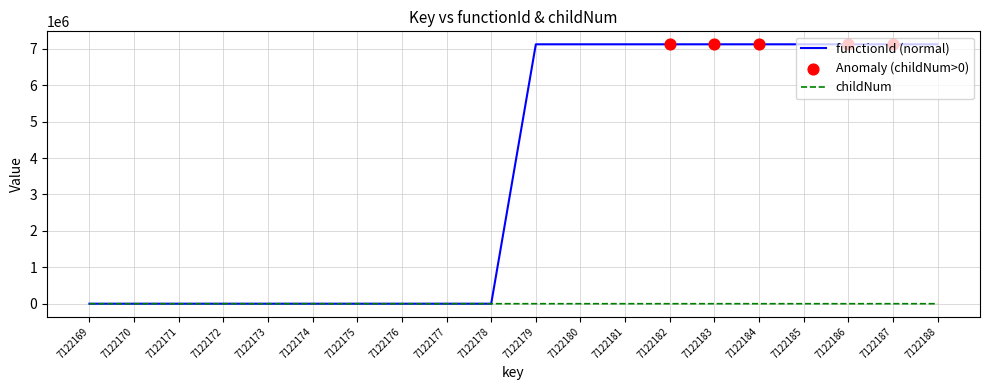

Is the value of functionId (normal) at 7122187 greater than the value of childNum at 7122180?

Yes